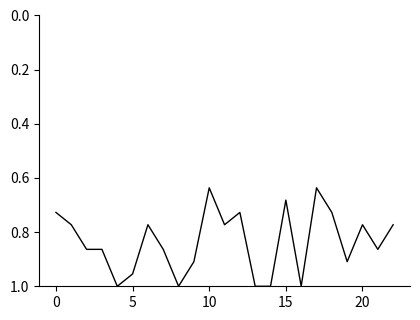

How many lines are shown in the chart?

1